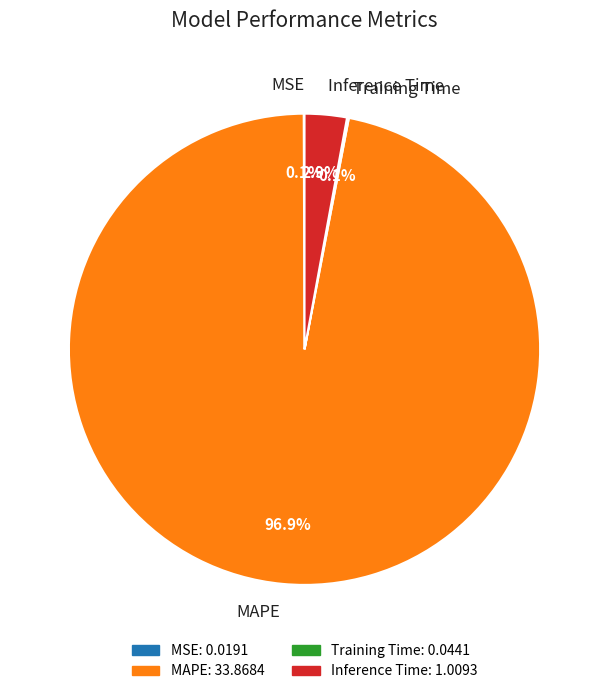

Is there any slice that represents more than half of the pie?

Yes